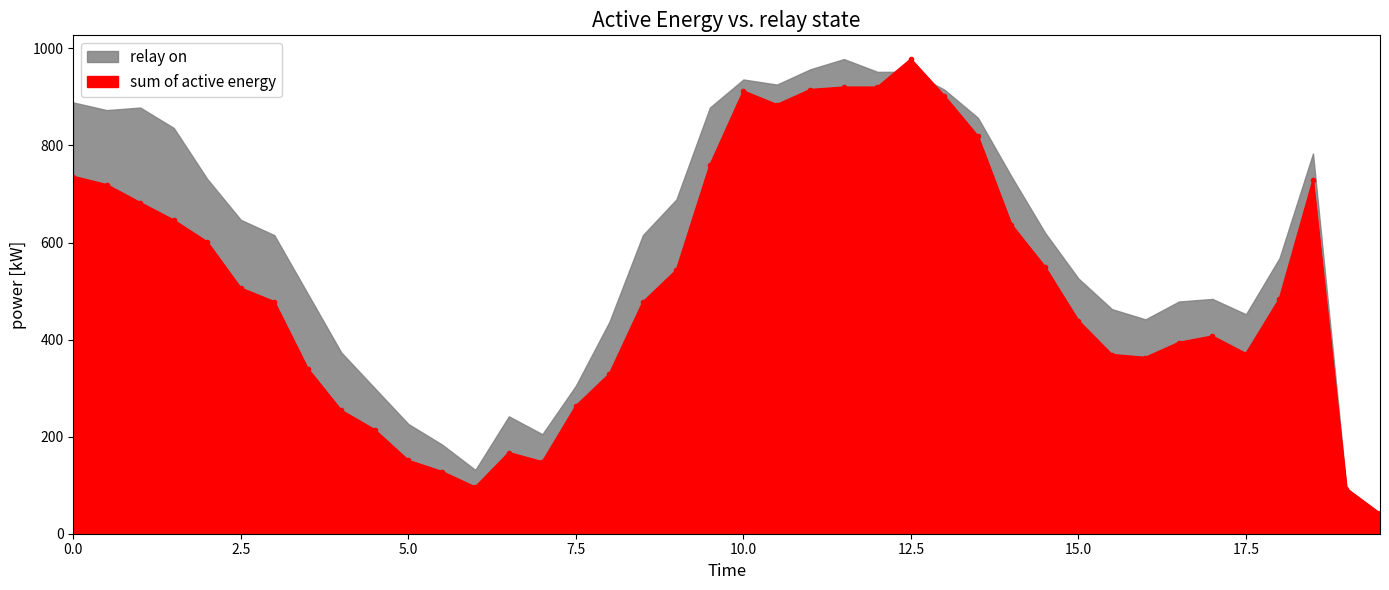

True or false: sum of active energy has more than 2 interior local peaks.

True